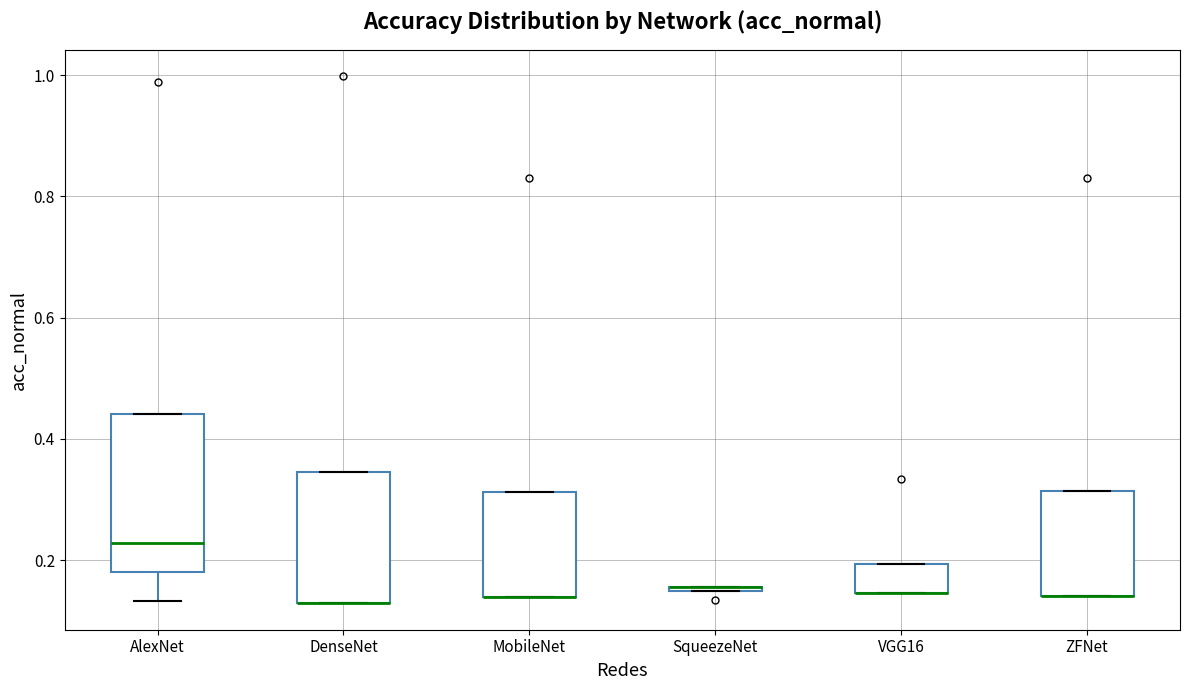

Where is the upper edge of the box for VGG16 on the y-axis? The values are not printed on the chart, so give them approximately, as read against the axis.

0.20